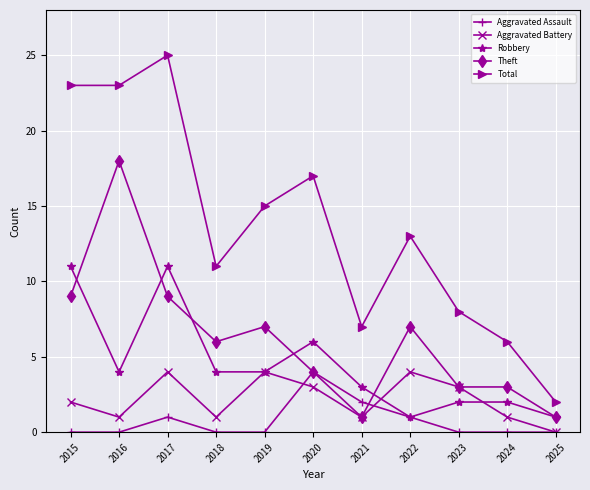

True or false: Aggravated Battery has more than 0 interior local peaks.

True